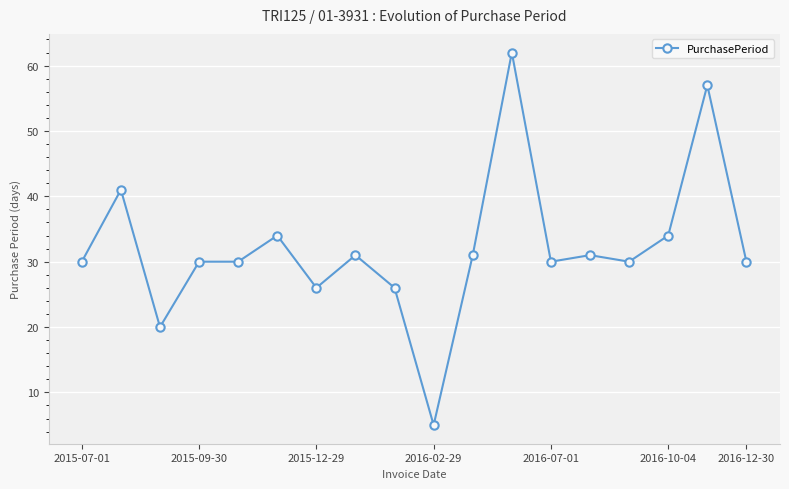

Reading left to right, extract all data points from this chart.

30	41	20	30	30	34	26	31	26	5	31	62	30	31	30	34	57	30